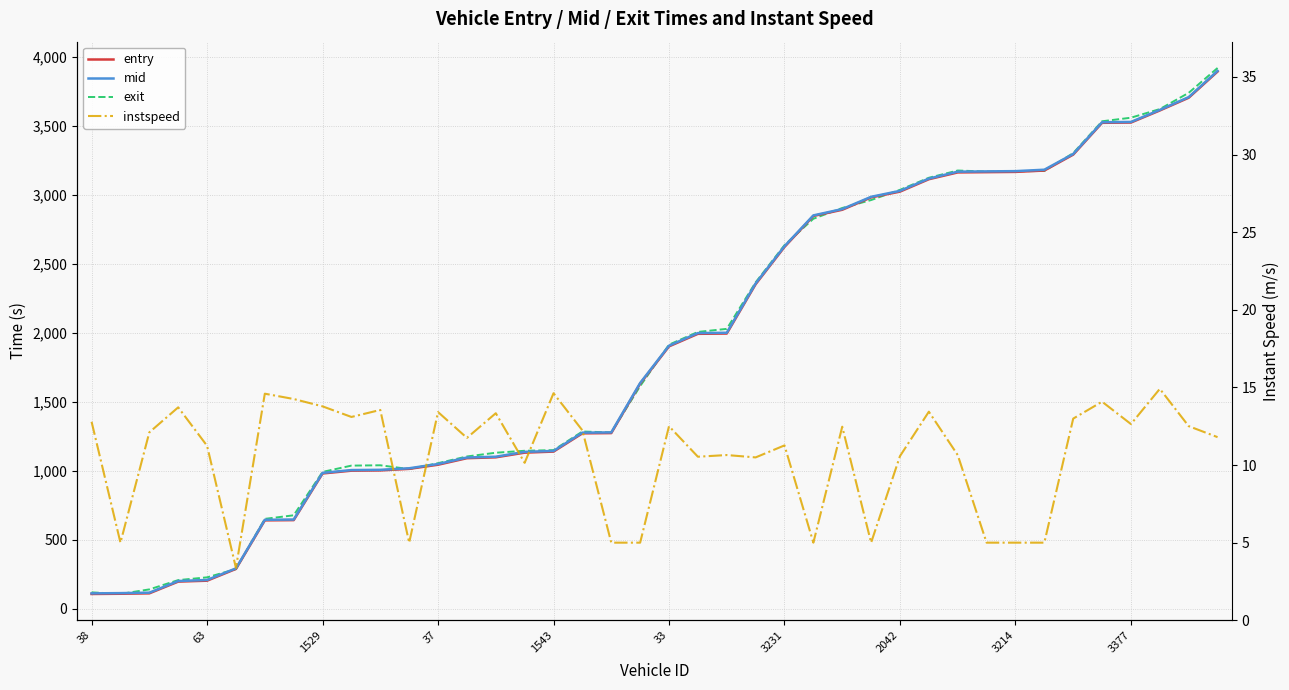

How many lines are shown in the chart?

4